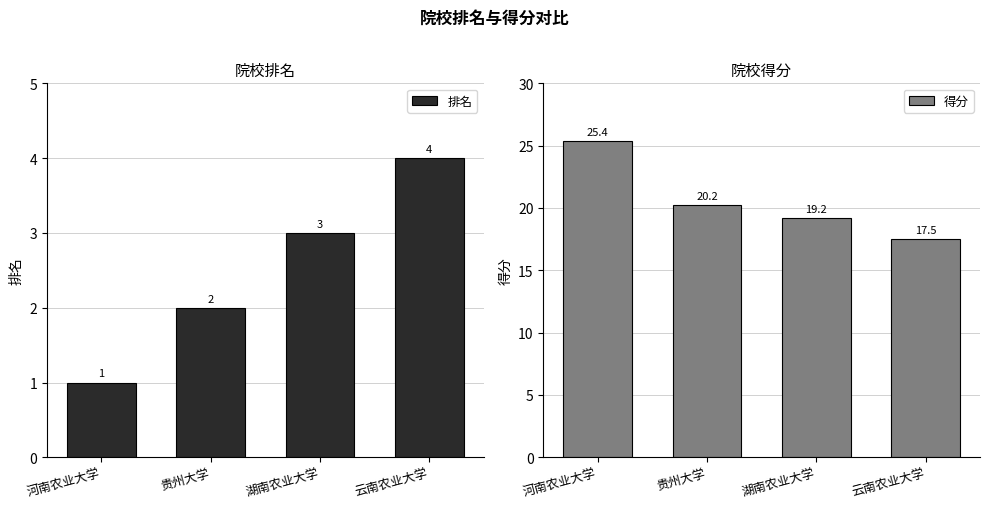

Which has a higher value, 河南农业大学 or 云南农业大学?

云南农业大学